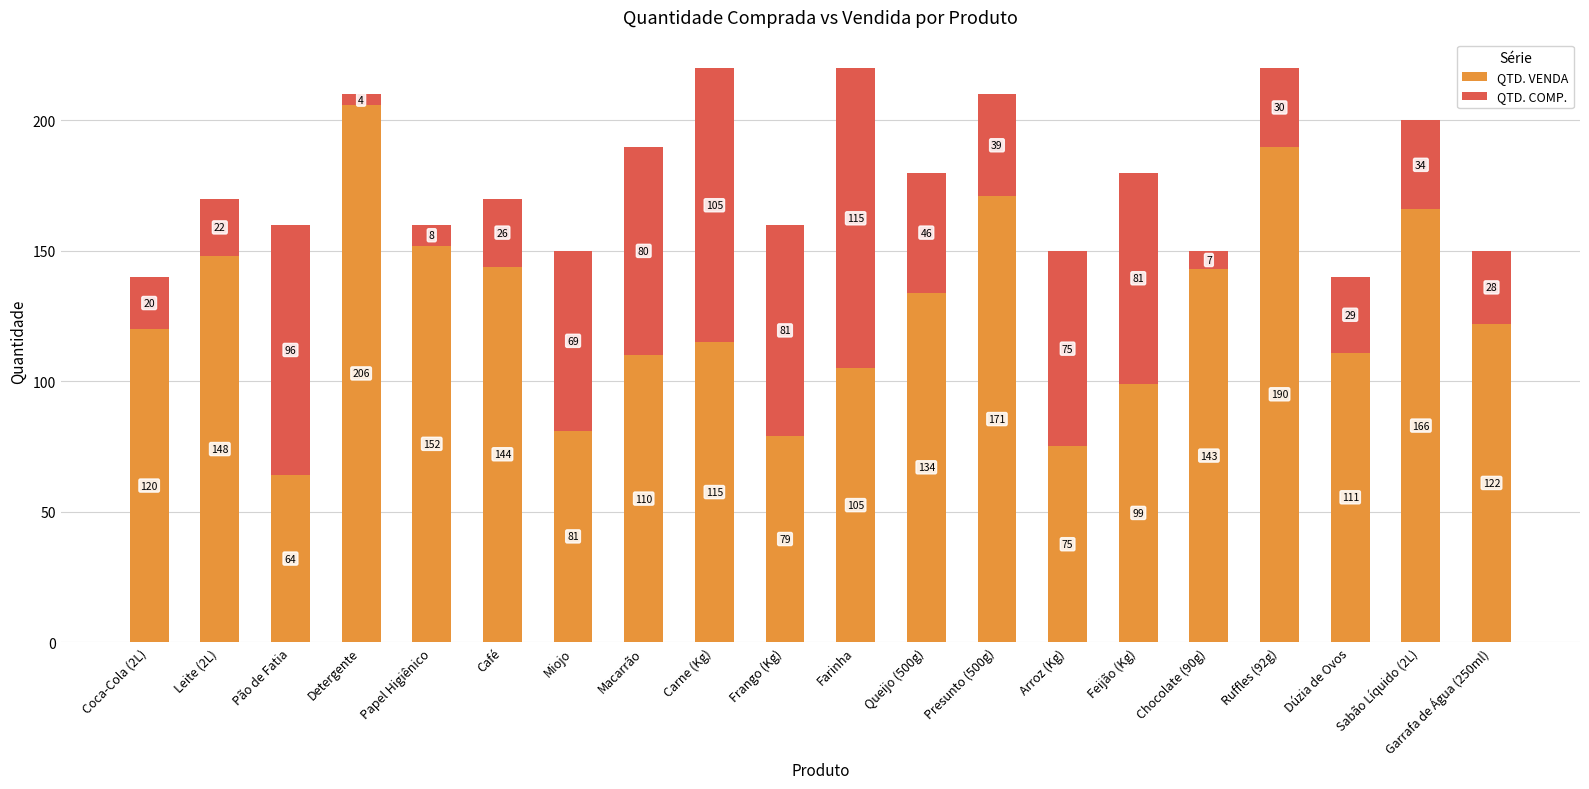

What is the sum of the QTD. VENDA values at Frango (Kg) and Presunto (500g)?

250